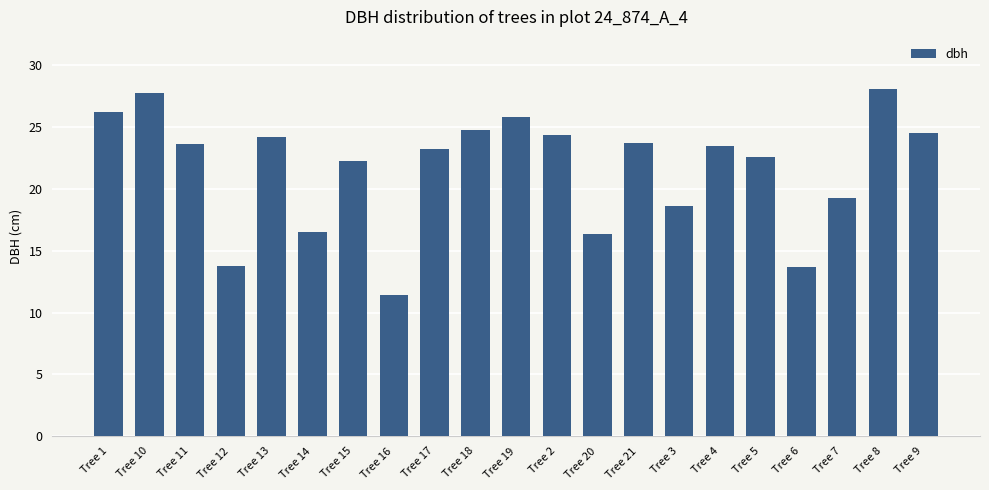

What is the change in value from Tree 18 to Tree 20?

-8.4